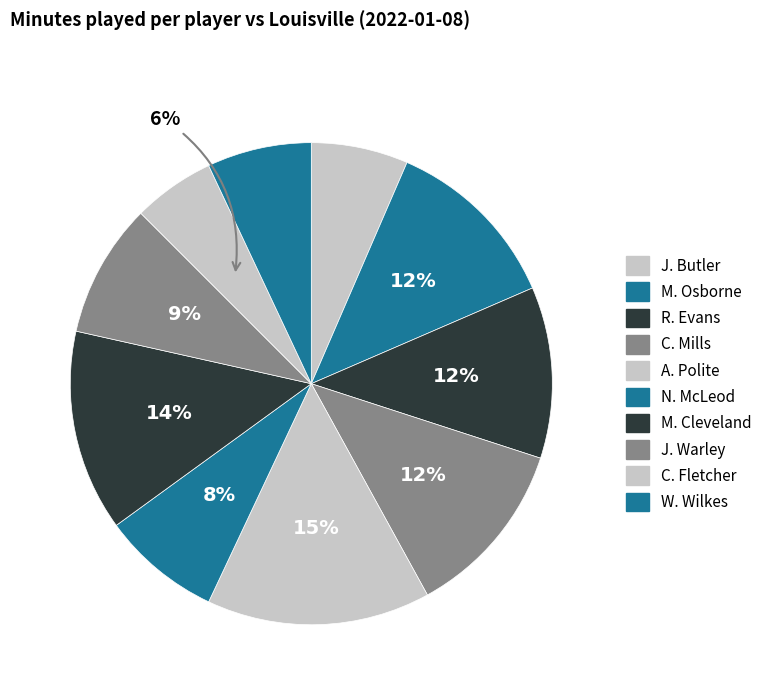

To the nearest percent, what is the difference between the C. Mills and J. Warley slice percentages?

3%